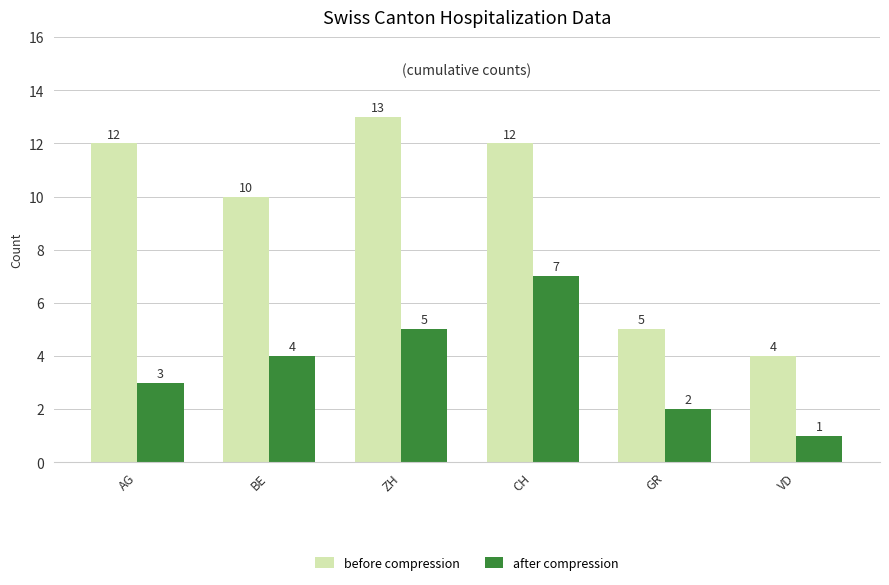

Between BE and VD, which series saw the biggest shift?

before compression